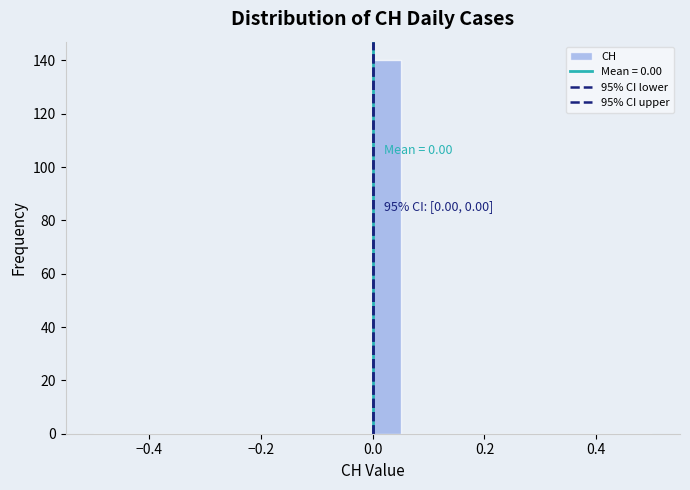

Read against the x-axis, roughly where is the centre of the tallest bar?

0.02